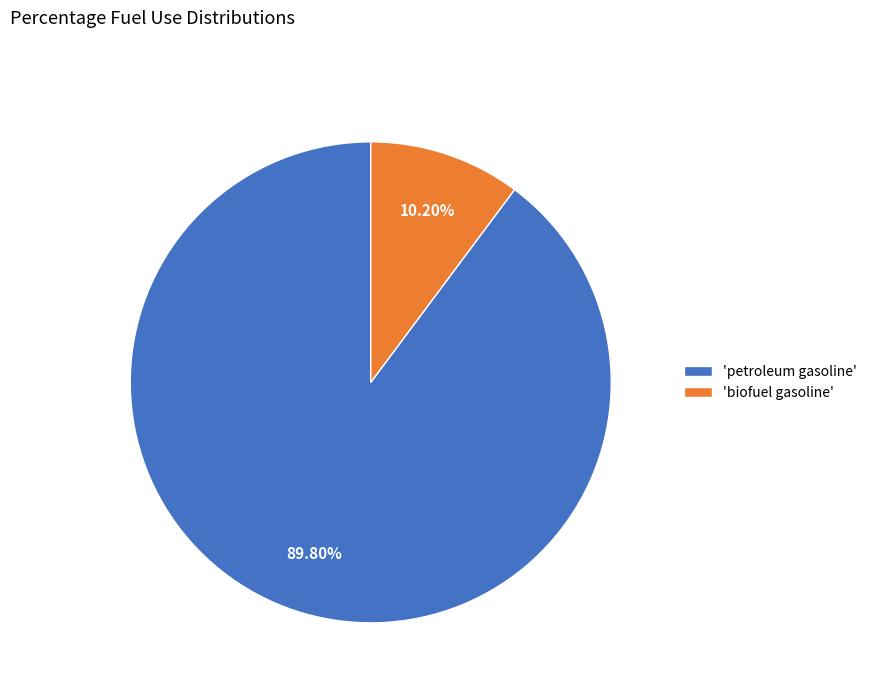

Does 'petroleum gasoline' represent more than half of the total?

Yes